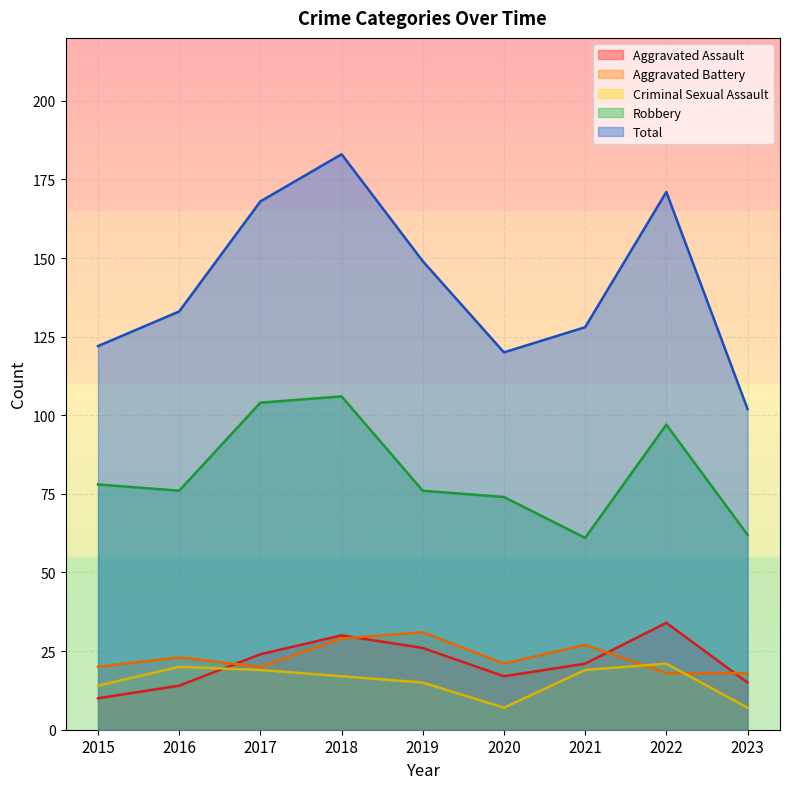

Which series has the largest range (max minus min)?

Total